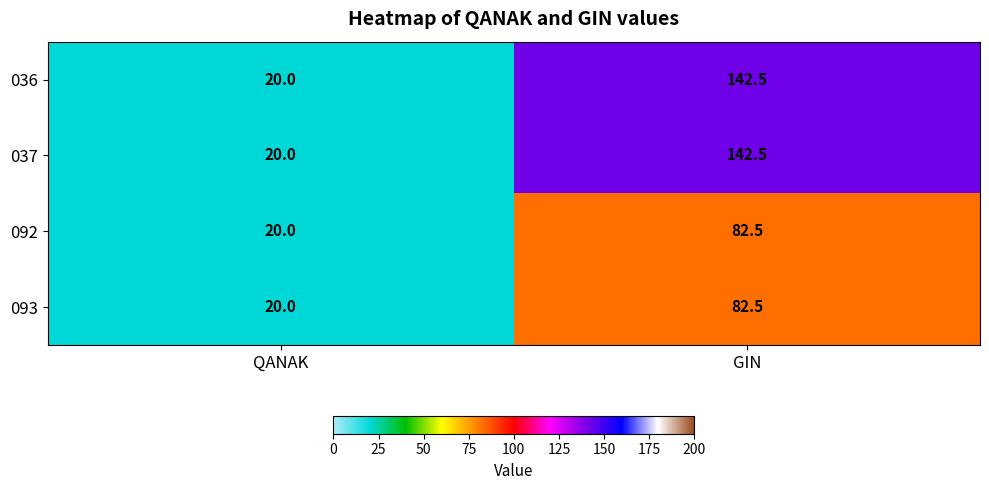

What is the difference between the highest and lowest values at GIN?

60.0